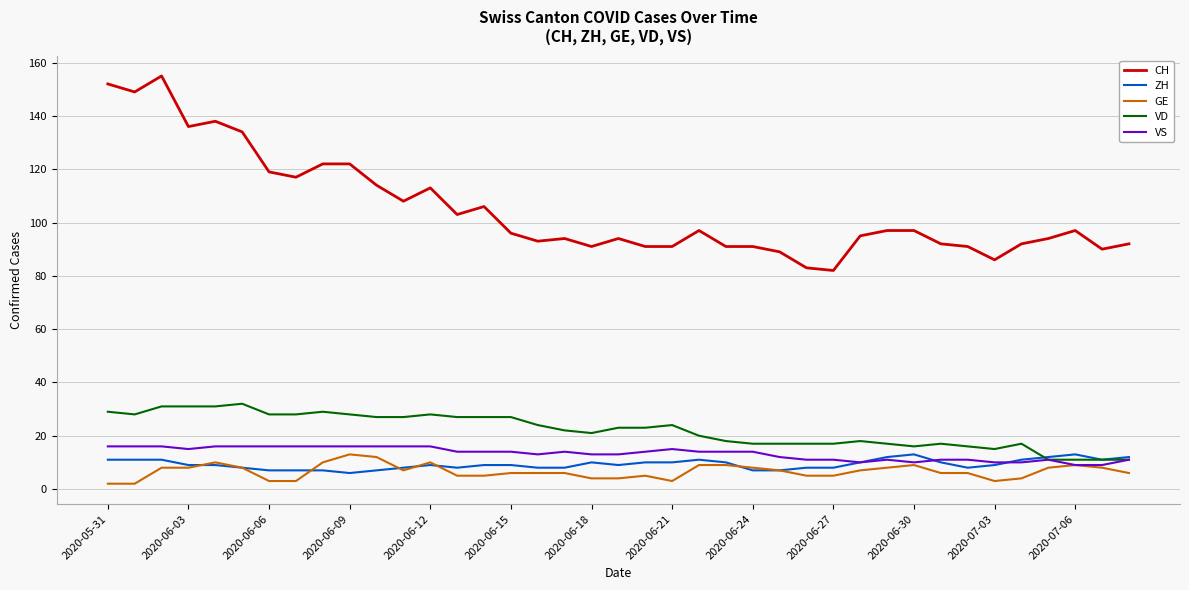

Does the chart display data point markers on the line(s)?

No